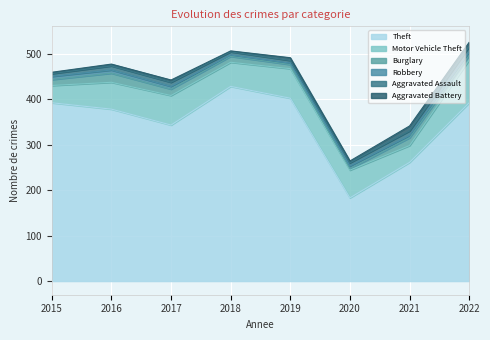

Which series has the largest range (max minus min)?

Theft